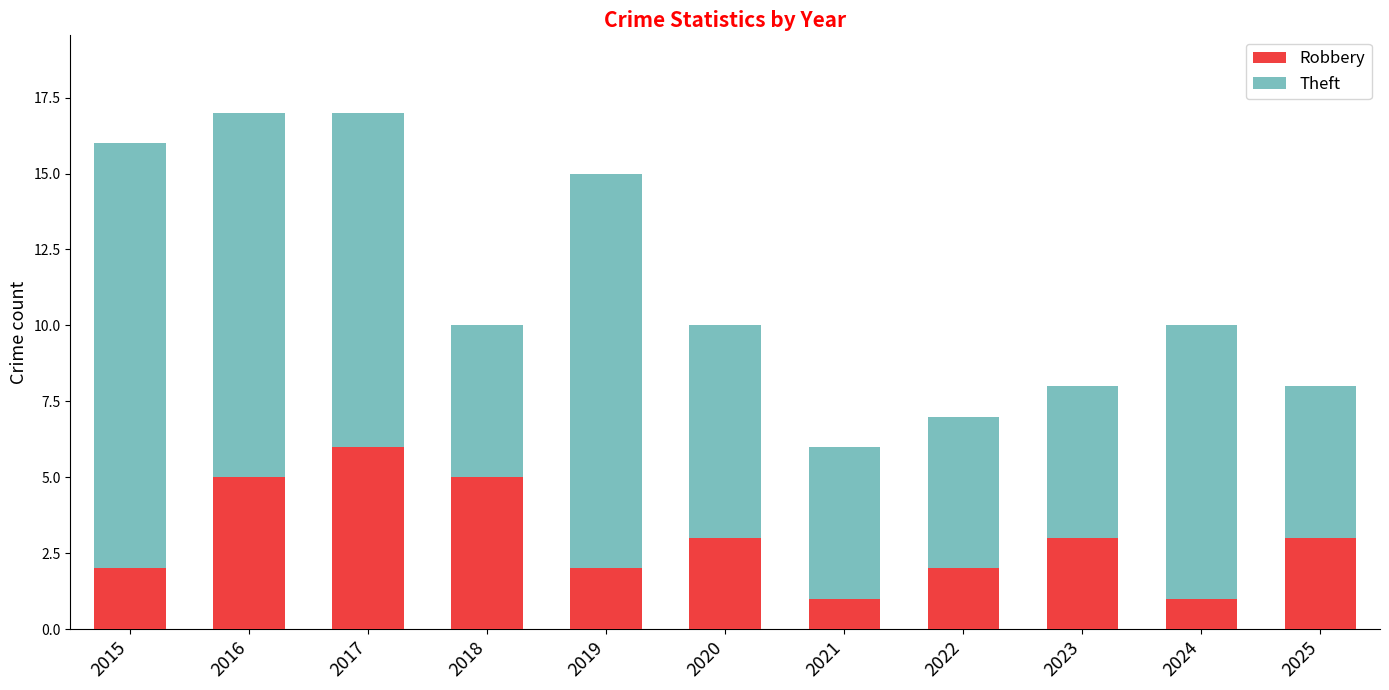

Read the Robbery value at 2016.

5